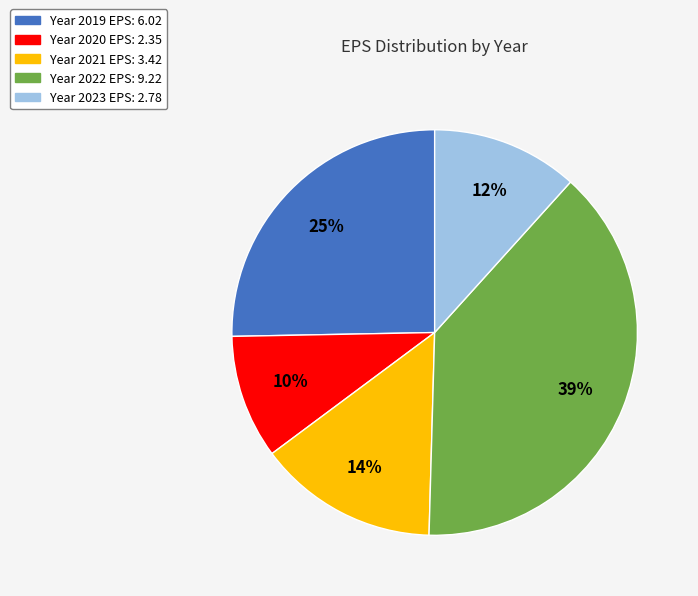

Does any single category account for the majority?

No